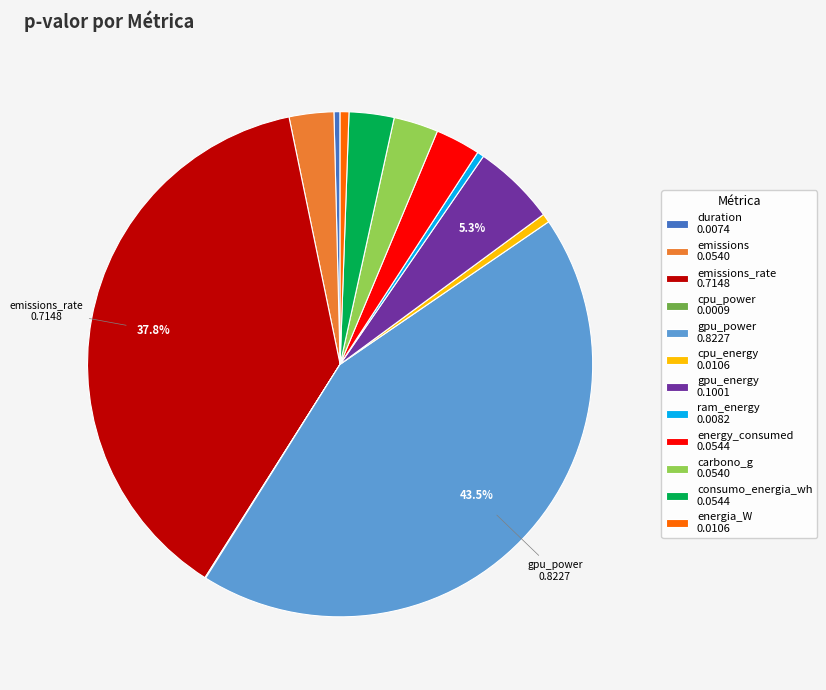

Is there a majority slice in this chart?

No